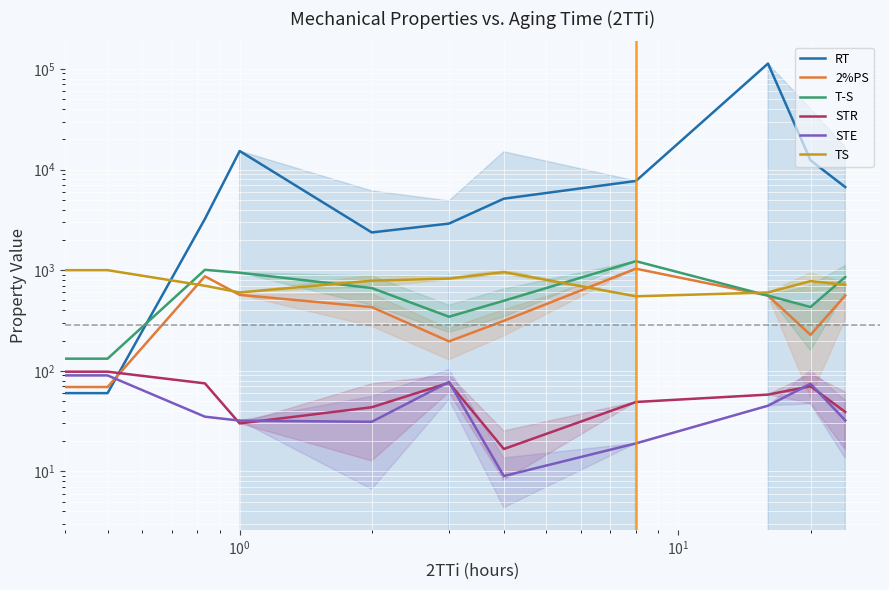

Reading left to right, list all the values displayed in this chart.

RT: 13544.4	60.0	3231.3	15267.8	2370.7	2902.9	5130.9	7698.1	112950.5	12341.6	6691.4
2%PS: 204.0	69.0	869.0	568.0	429.6	196.0	313.7	1034.0	559.0	227.6	560.1
T-S: 379.0	132.0	1008.0	943.0	664.1	344.5	496.7	1228.0	559.0	429.9	854.9
STR: 90.0	98.0	75.0	30.0	43.4	76.0	16.7	49.0	58.0	70.1	39.0
STE: 88.0	90.0	35.0	32.0	31.1	77.5	9.0	19.0	45.0	74.3	32.1
TS: 800.0	1000.0	700.0	600.0	785.7	825.0	957.1	550.0	600.0	778.6	714.3